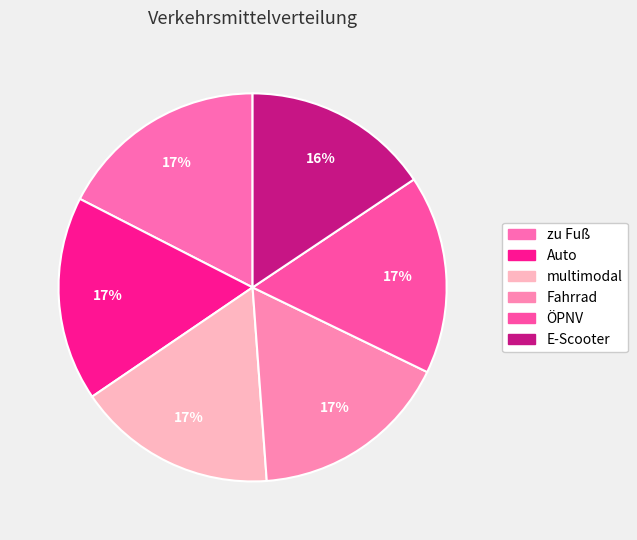

How many segments does this pie chart have?

6